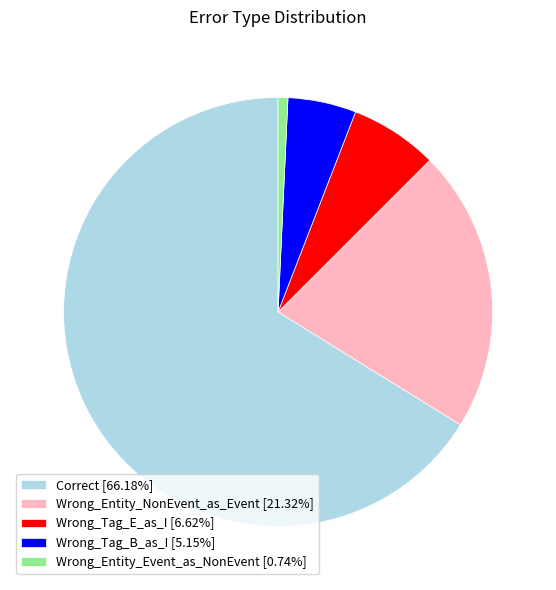

Does Wrong_Tag_E_as_I account for over 50% of the chart?

No